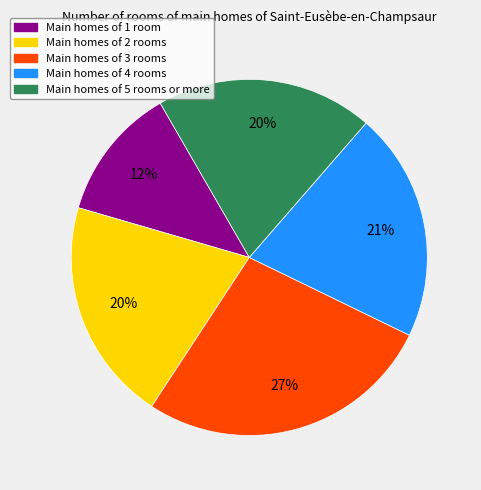

Is there a majority slice in this chart?

No